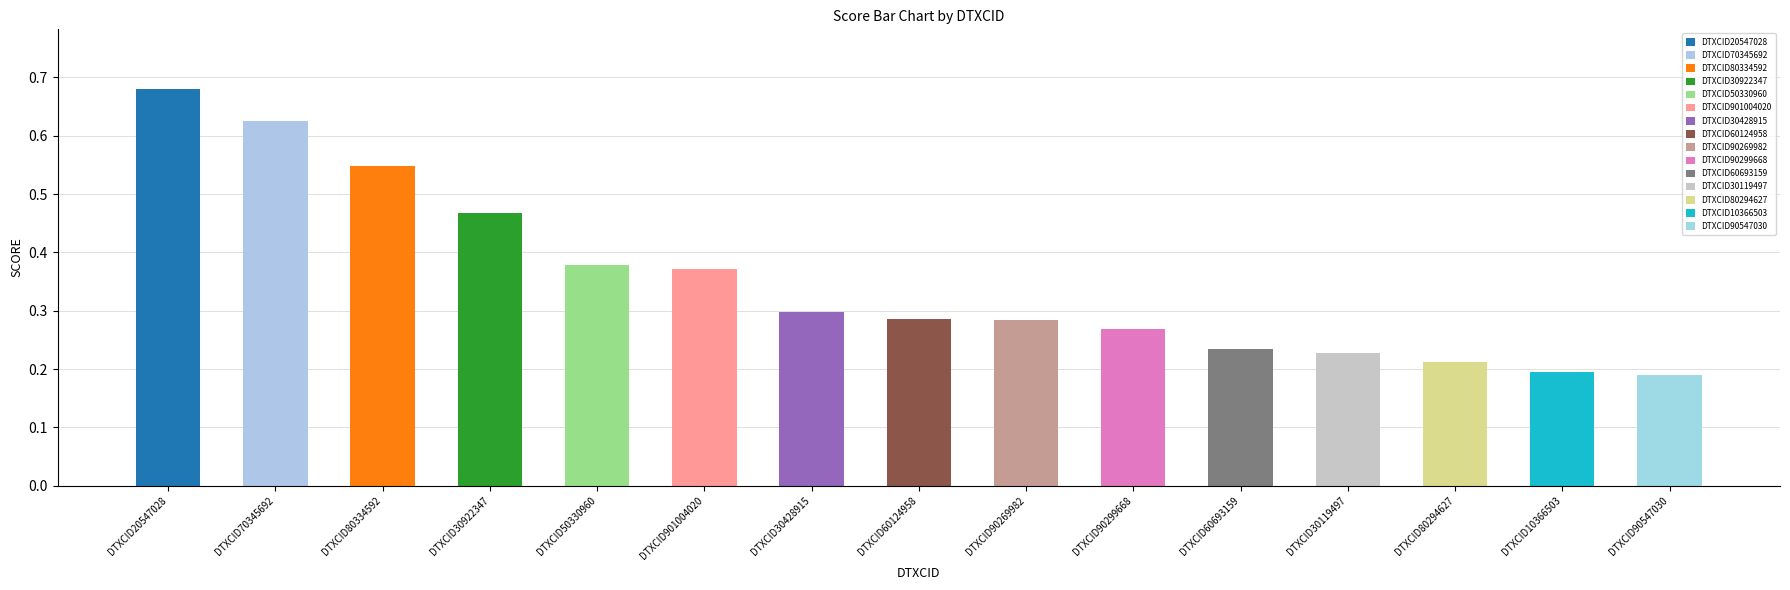

What is the value of the C9H8O2 bar at the 14th from the left?

0.2